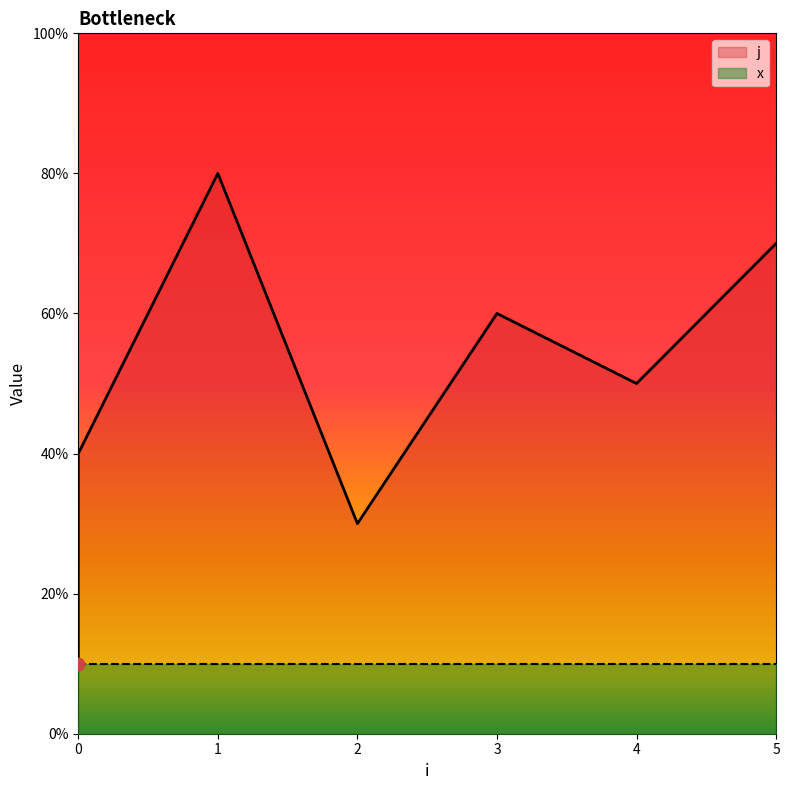

Between 5 and 0, which is larger?

5